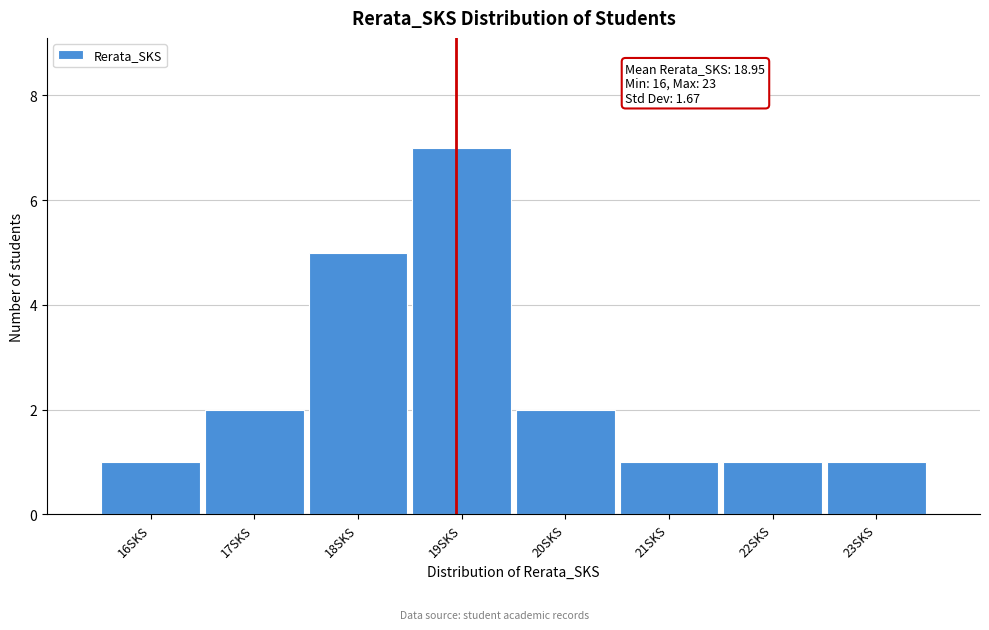

Over which range of the x-axis is the bar tallest?

18.5 to 19.5